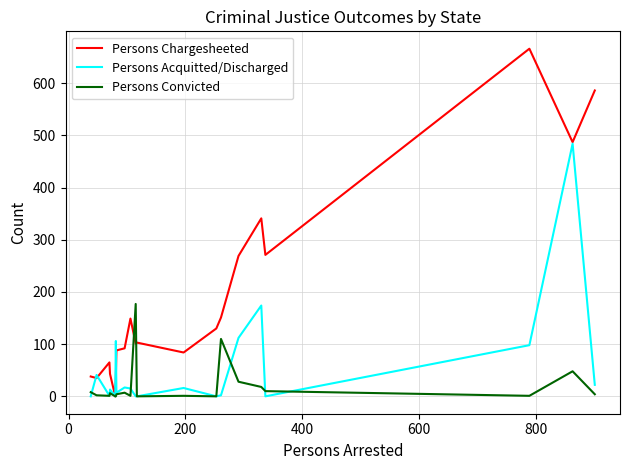

Which series has the largest total across all categories?

Persons Chargesheeted